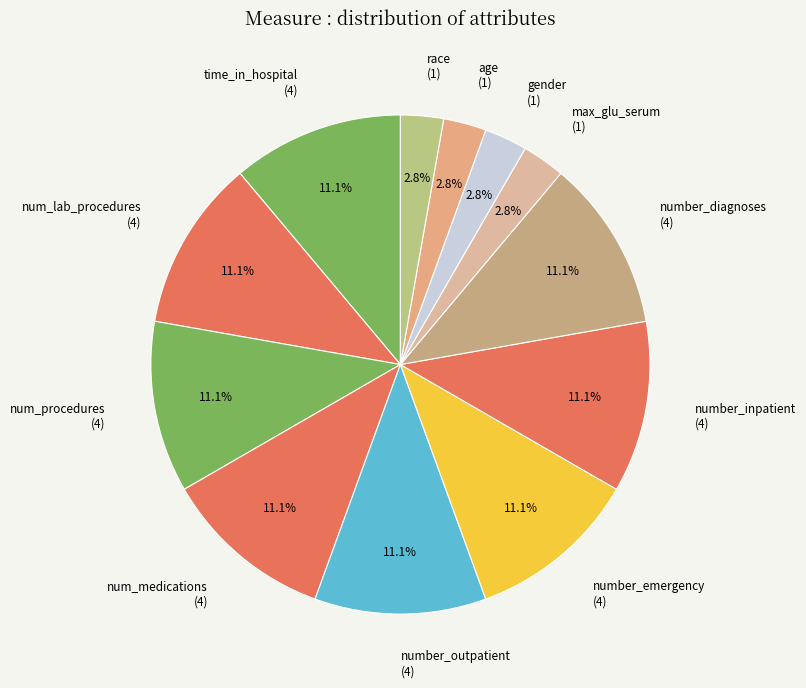

Count the number of slices in the pie.

12